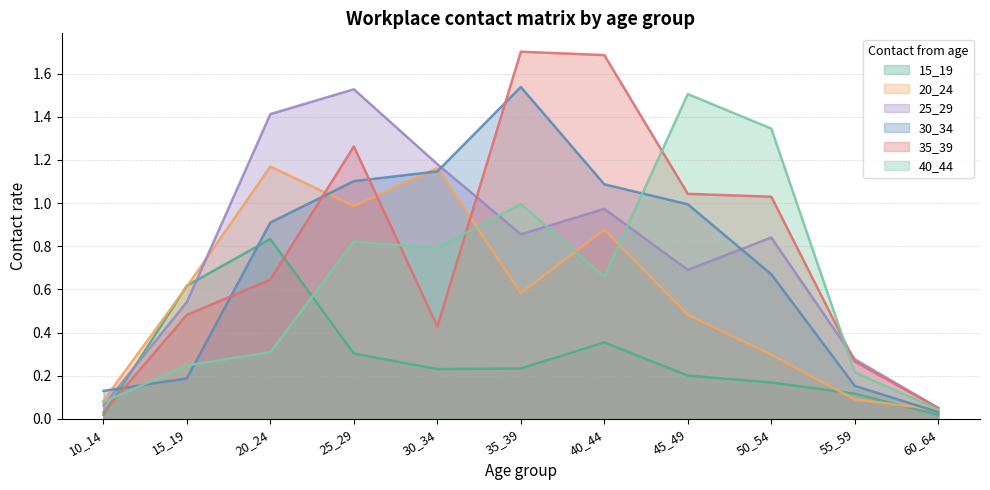

What is the maximum value shown in the chart?

1.7